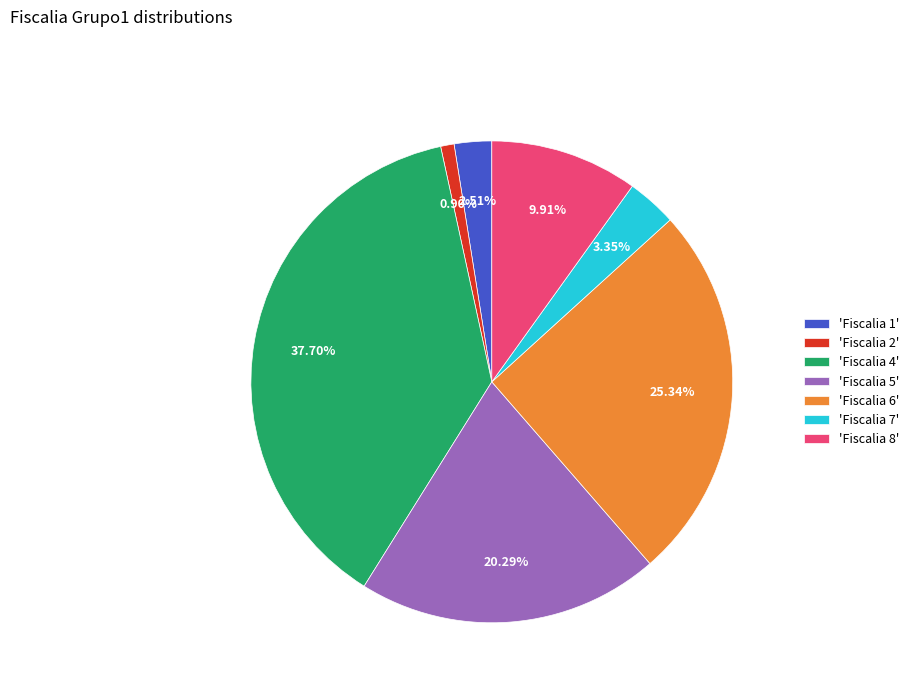

Rank the categories by value from lowest to highest.

'Fiscalia 2', 'Fiscalia 1', 'Fiscalia 7', 'Fiscalia 8', 'Fiscalia 5', 'Fiscalia 6', 'Fiscalia 4'